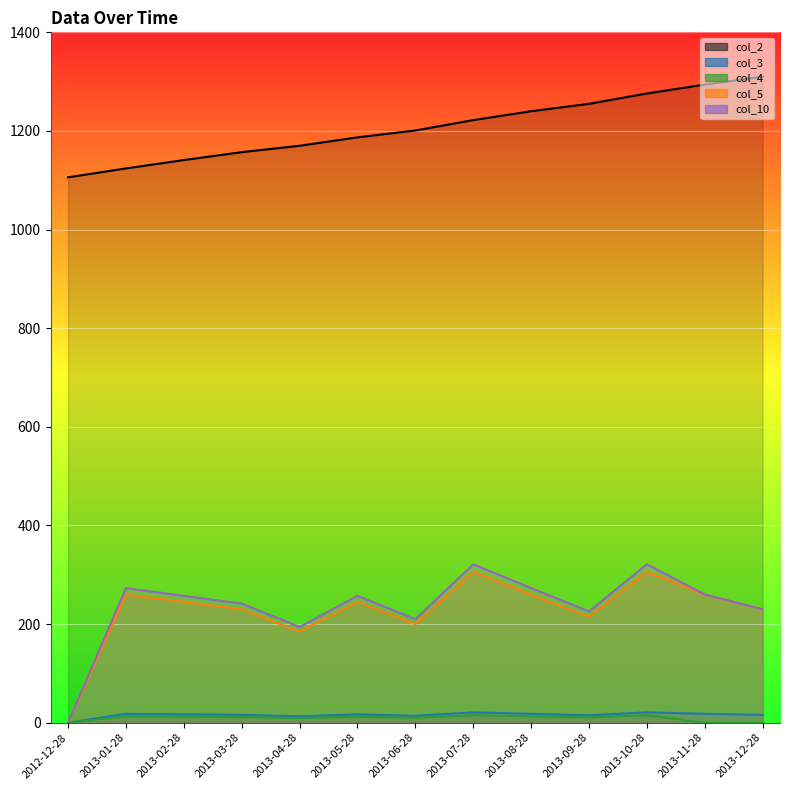

At which category does col_4 reach its first local valley?

2013-04-28